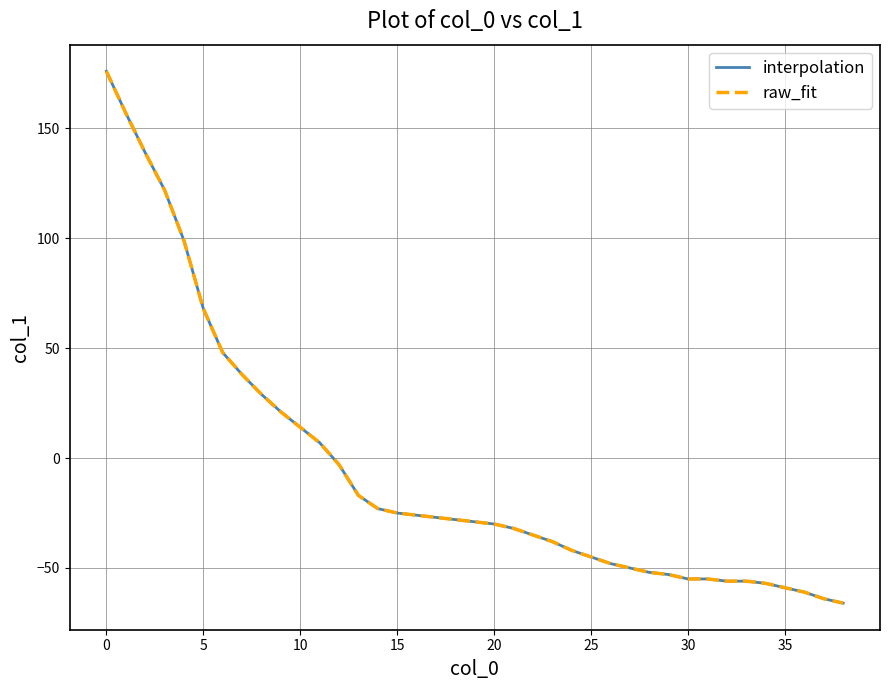

Is this an area chart (filled region under the line)?

No